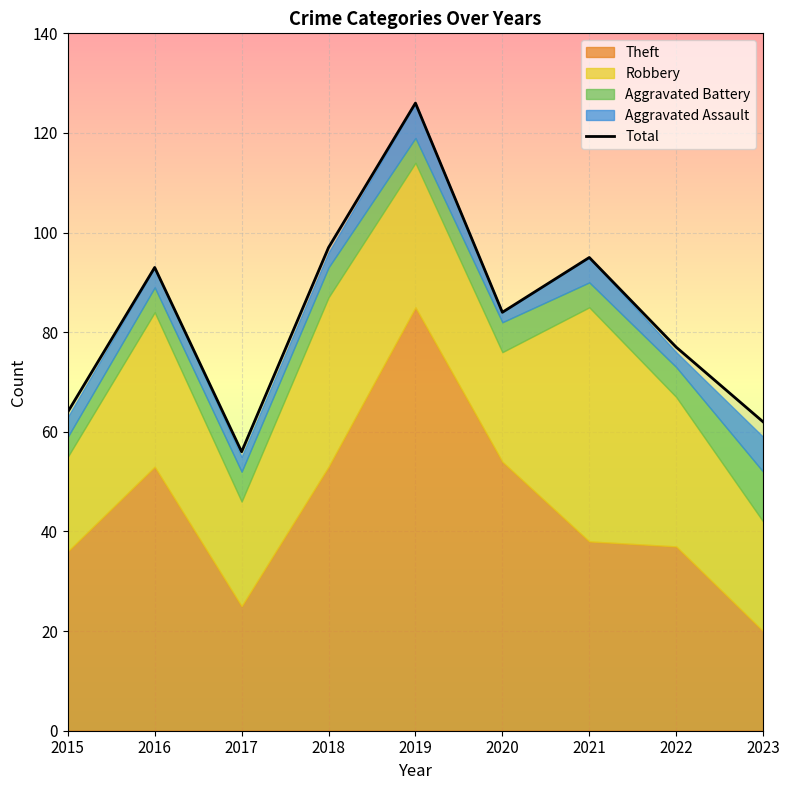

The value at 2016 is 93. True or false?

True